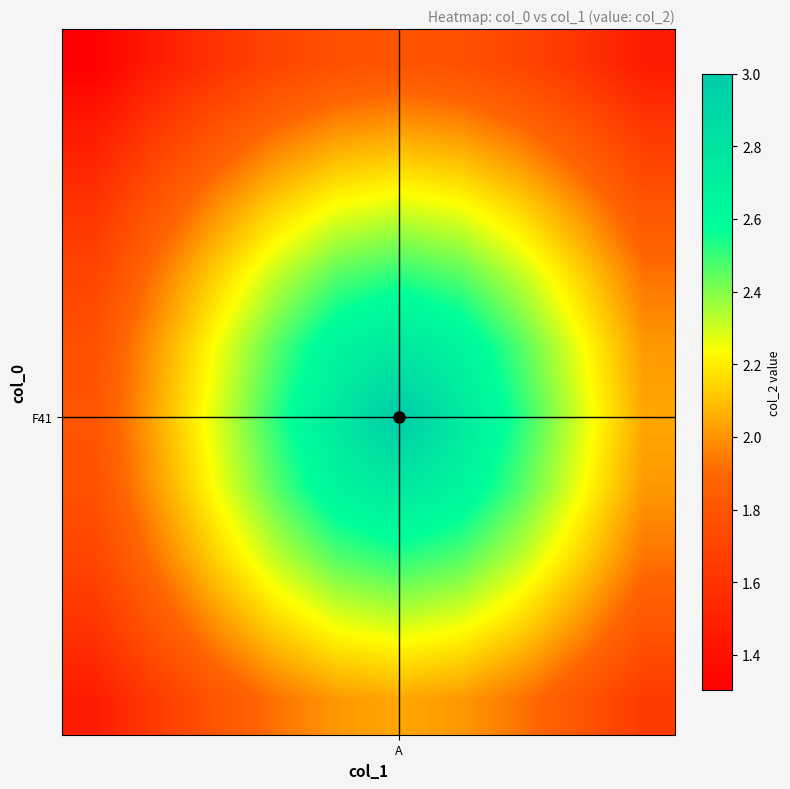

What is the maximum value shown in the chart?

3.0